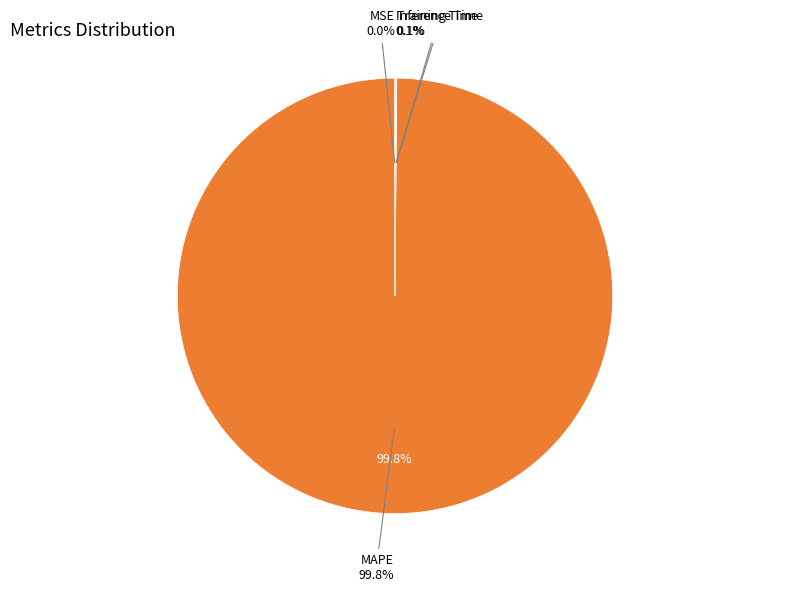

Which slice represents more than half of the pie?

MAPE